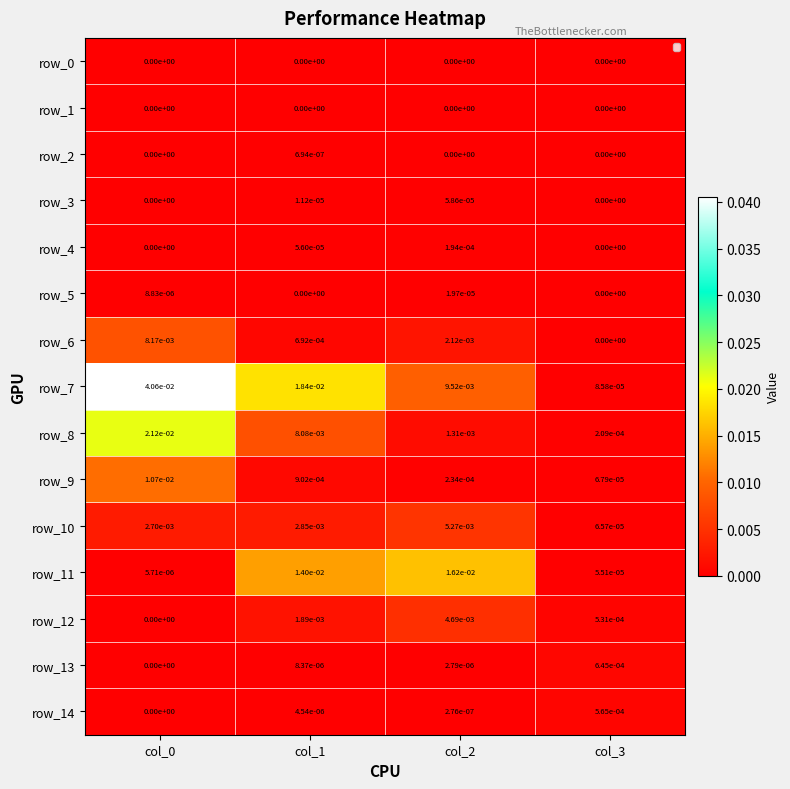

At which label does row_13 reach its minimum?

col_0